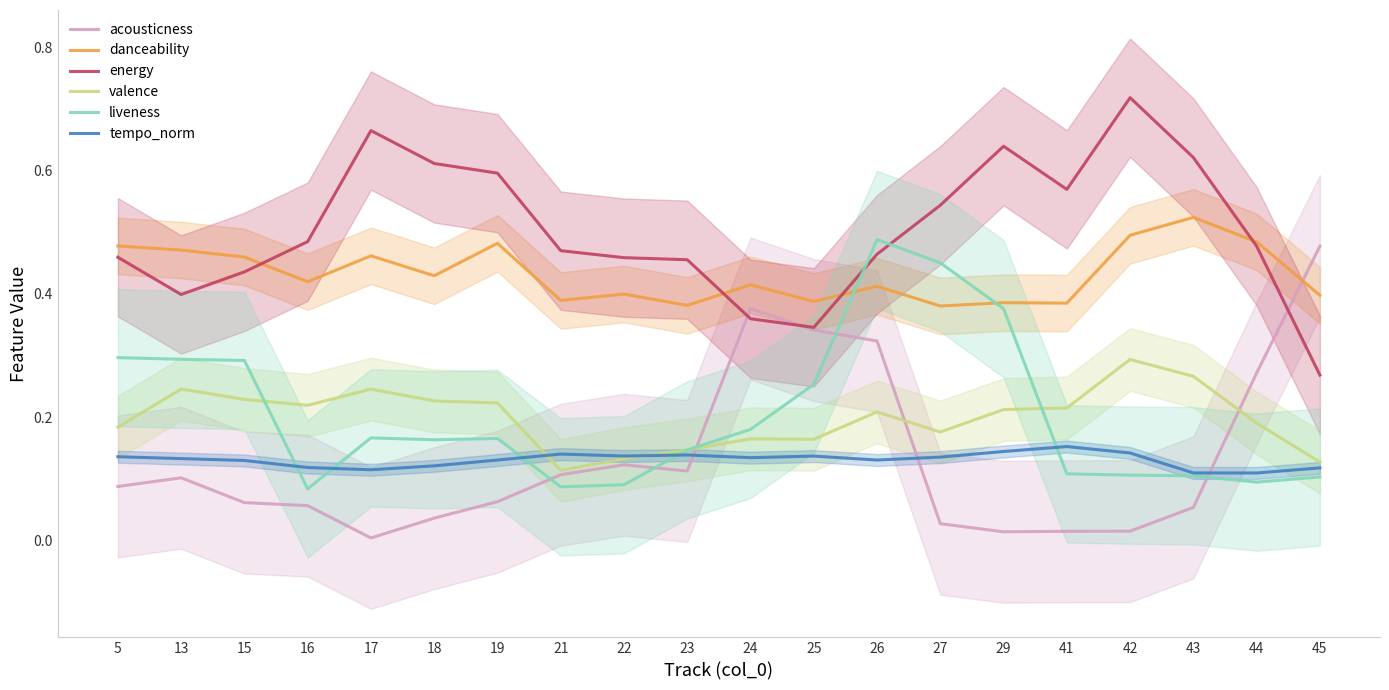

True or false: valence and danceability intersect in this chart.

False